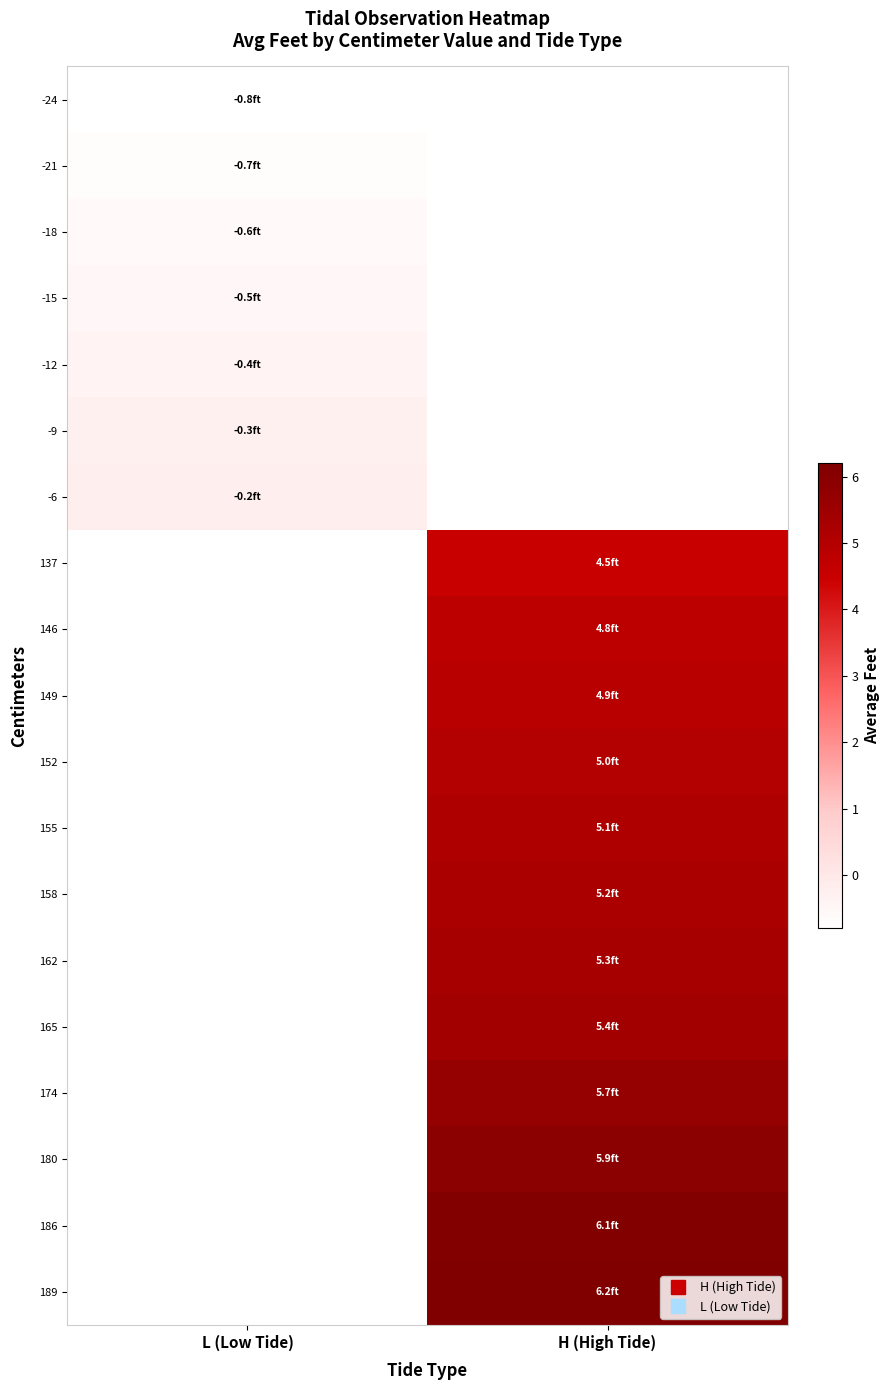

The value of -24 at L (Low Tide) is -0.4. True or false?

False